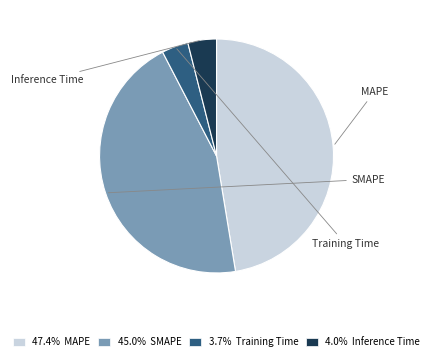

Is it true that Training Time is 4% of the pie?

True